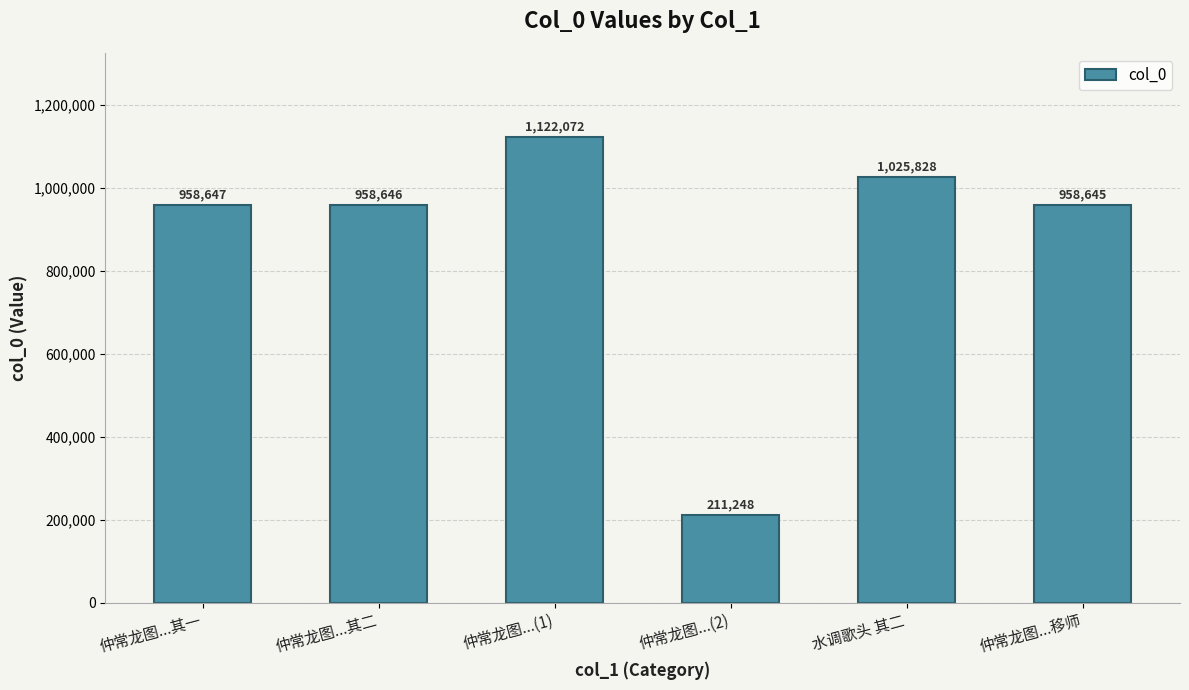

What is the label of the 1st bar from the left?

仲常龙图...其一